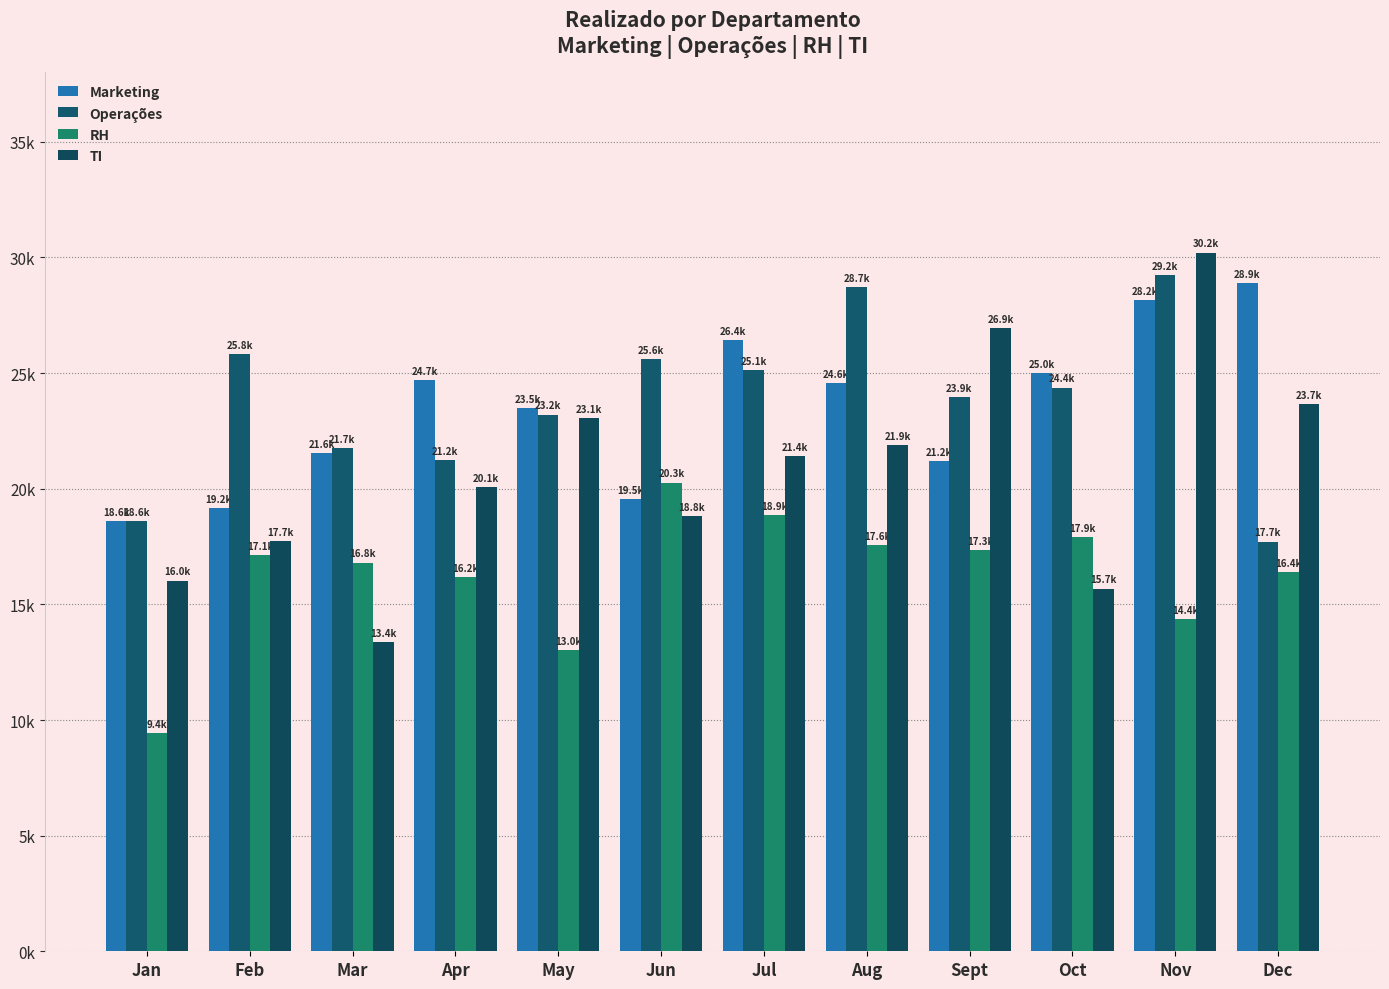

At which label is RH closest to 14850?

Nov